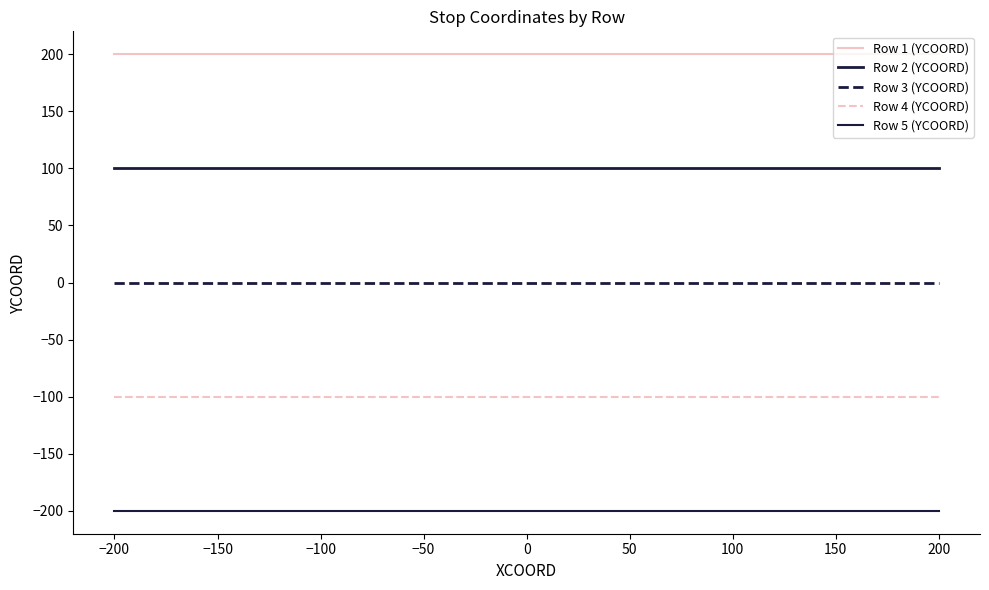

How many lines are shown in the chart?

5